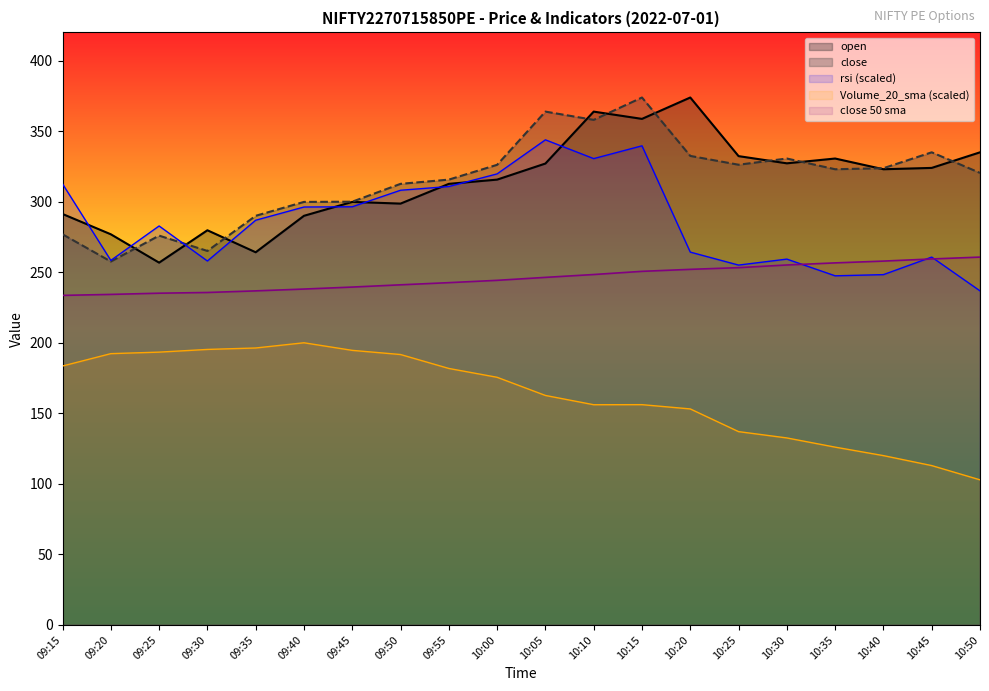

What position from the left is 10:10?

12